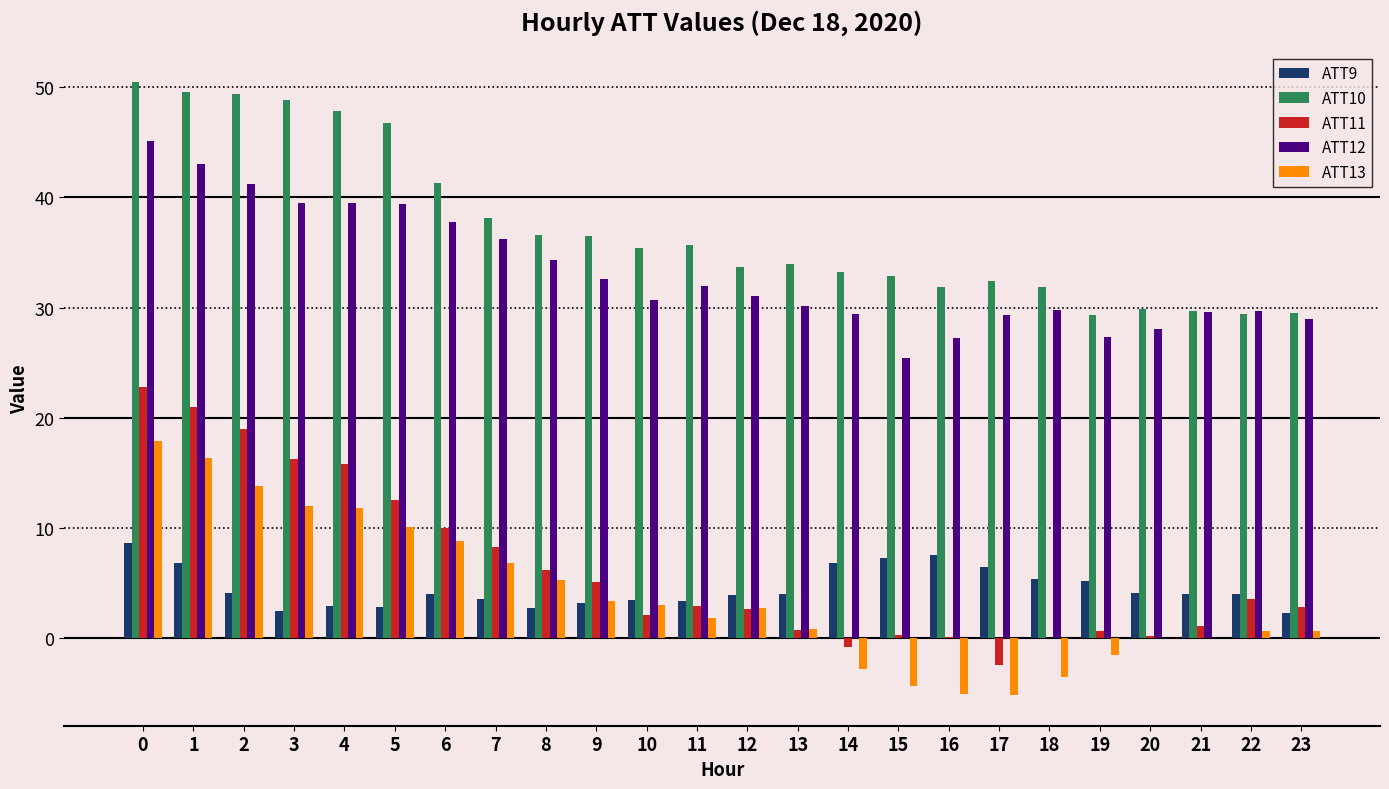

What is the total value across all series at 7?

93.0